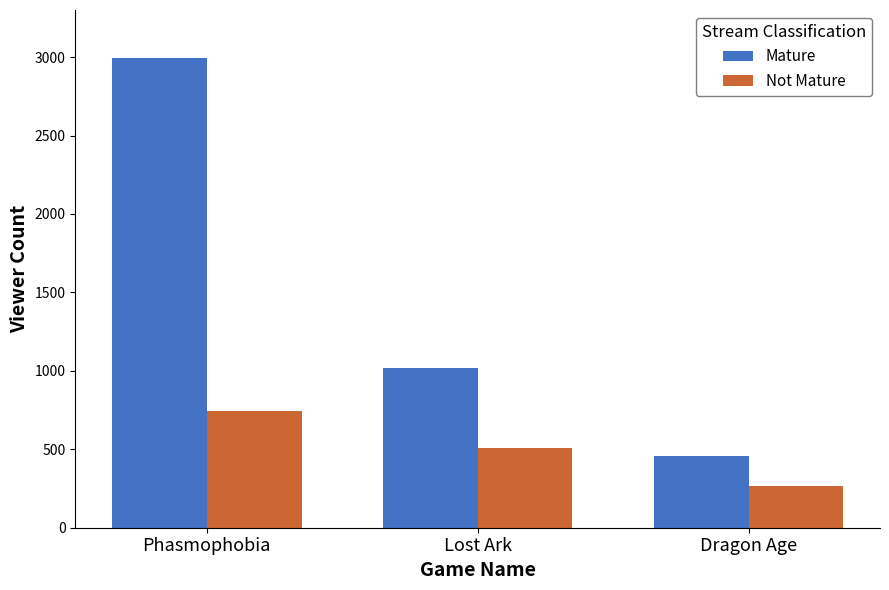

What is the label of the 2nd bar from the left?

Lost Ark